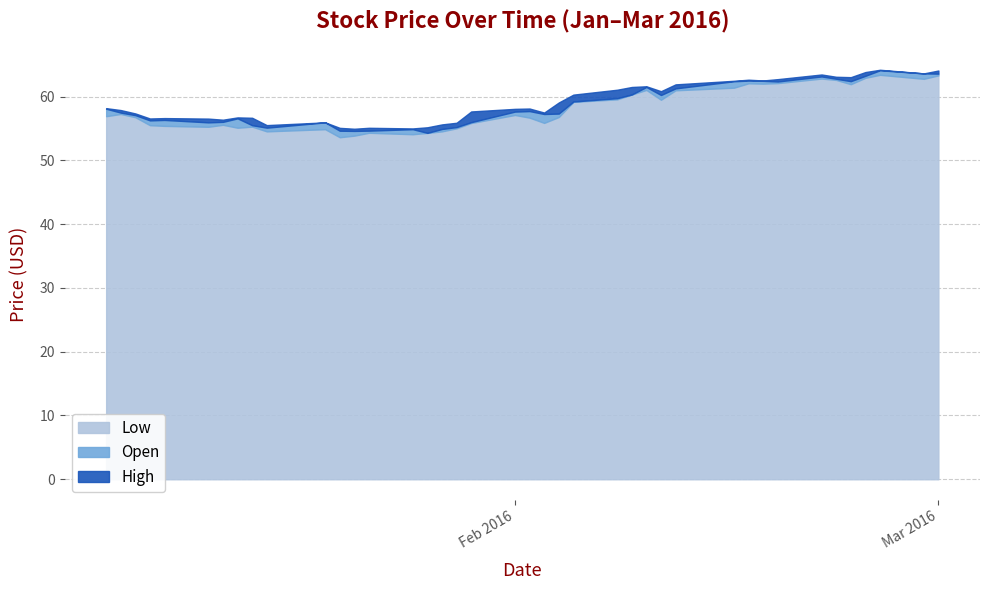

Where does the Low series first go above 56?

2016-01-04